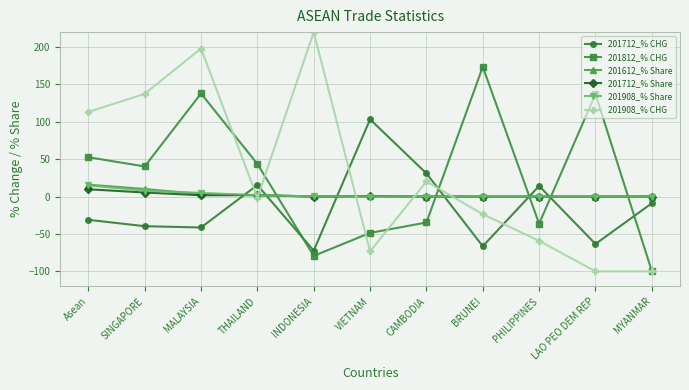

Between which two adjacent categories do 201712_% Share and 201812_% CHG first intersect?

THAILAND and INDONESIA